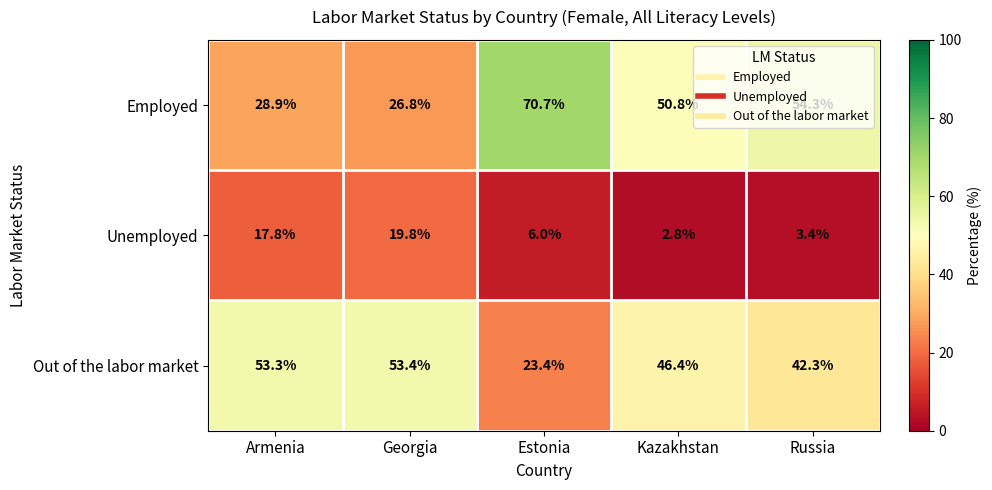

What is the minimum value for Employed?

26.8